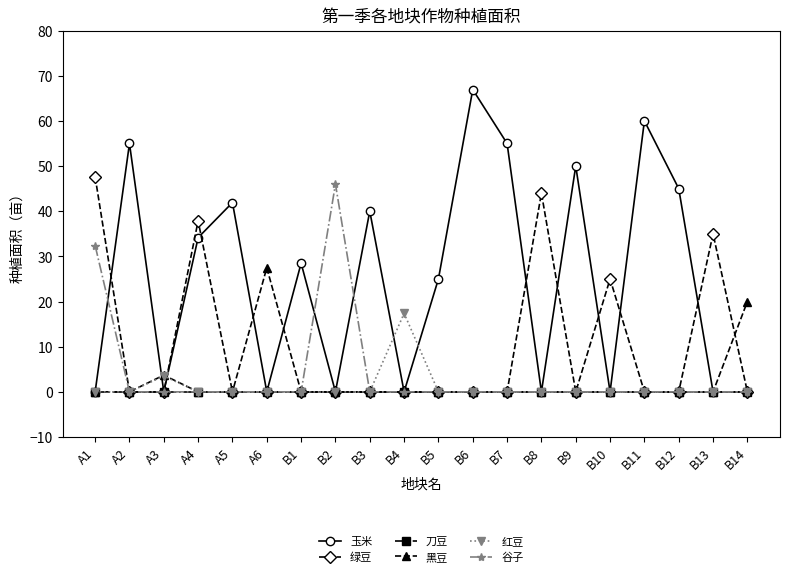

At which label is 谷子 closest to 23?

A1